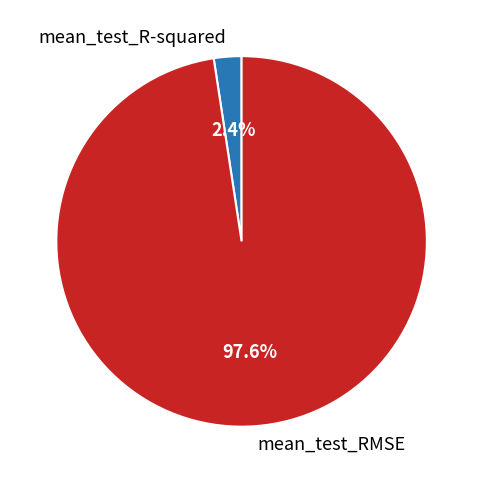

To the nearest percent, what is the average slice percentage?

50%